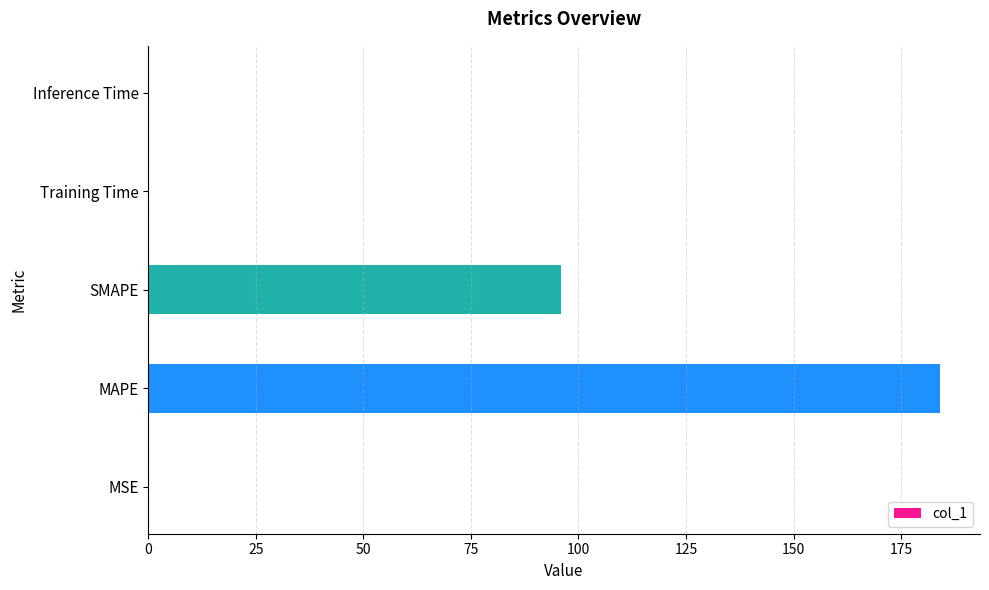

The value at MAPE is 184.1. True or false?

True